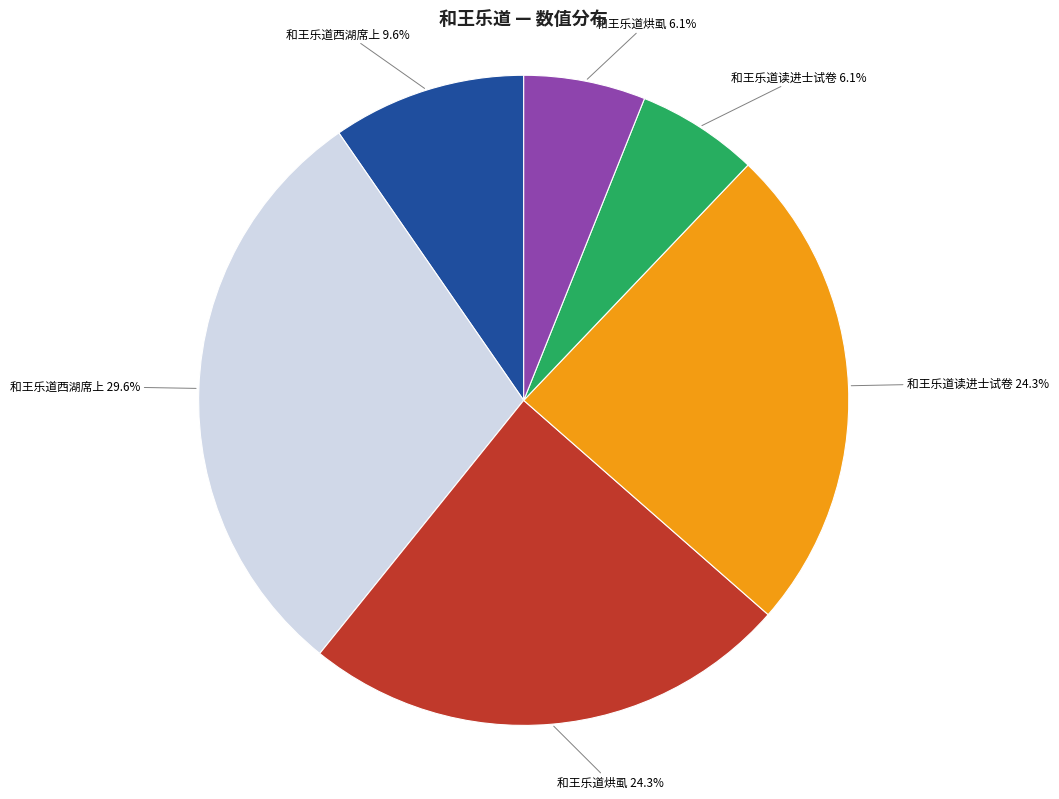

Is there any slice that represents more than half of the pie?

No